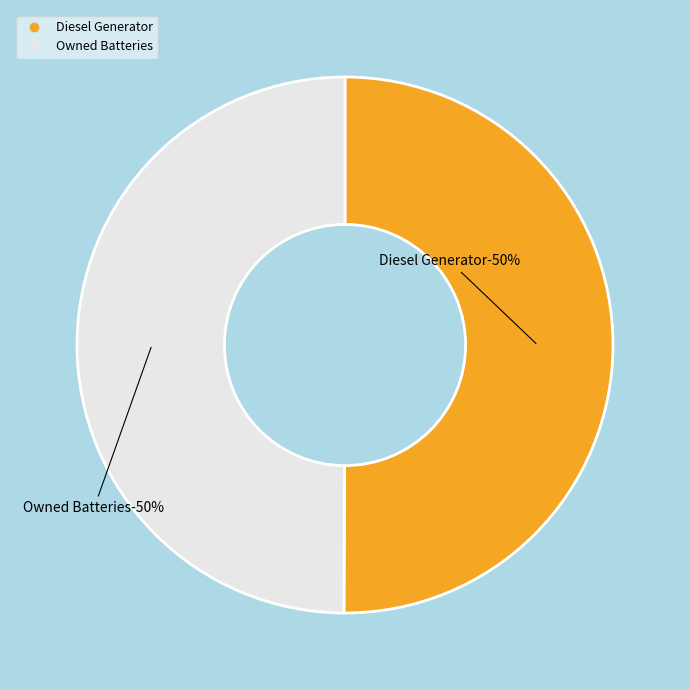

Which category has the biggest portion of the pie?

Diesel Generator